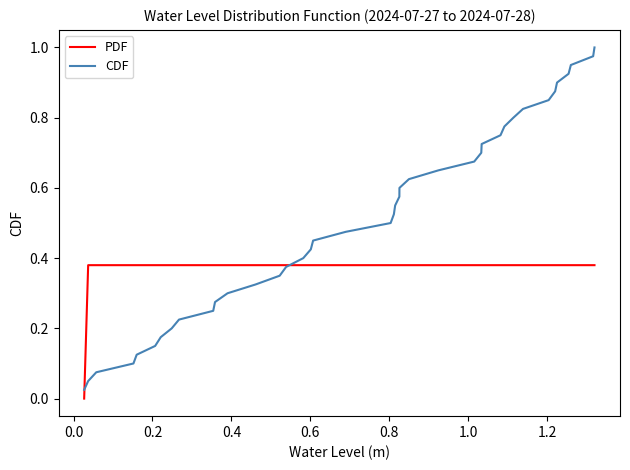

Which series has the largest range (max minus min)?

CDF